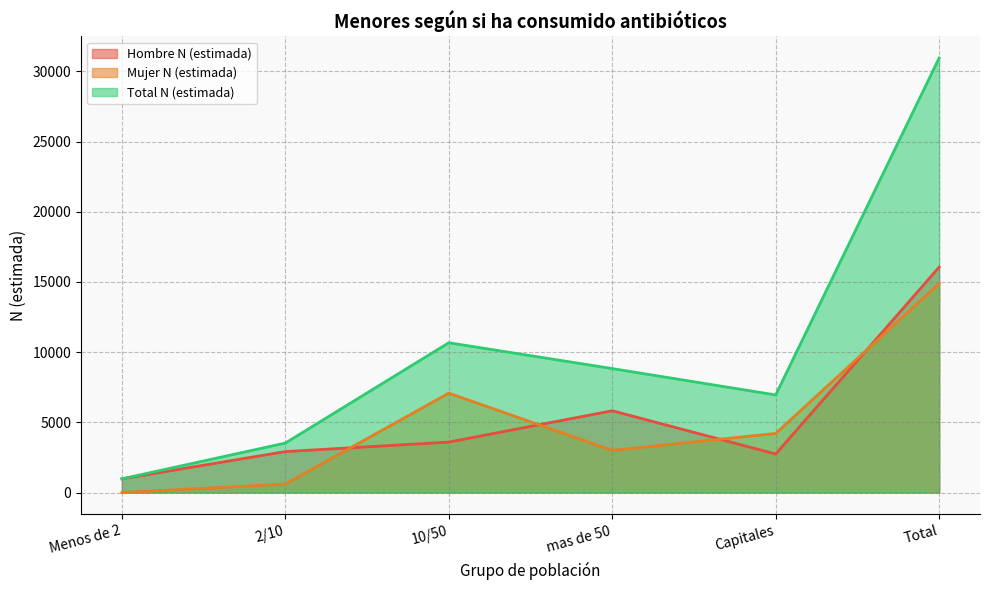

Which series has the largest range (max minus min)?

Total N (estimada)